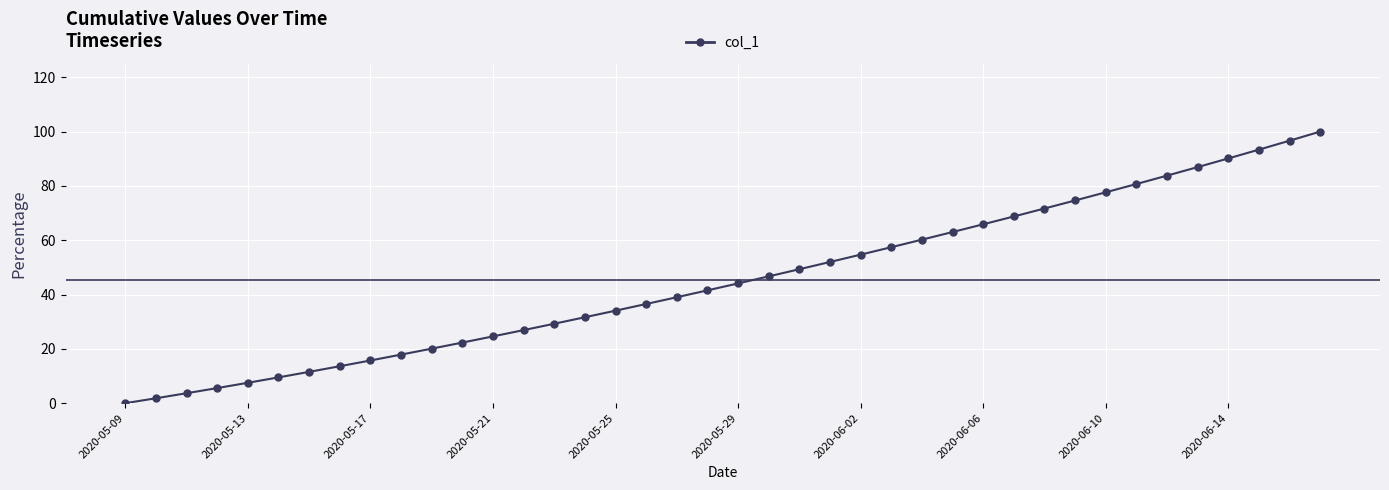

What is the difference between the maximum and minimum values?

100.0